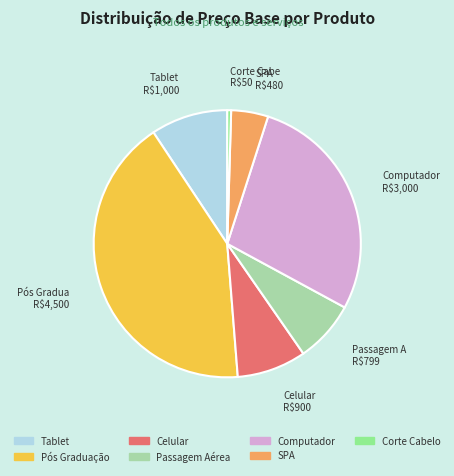

Is the sum of Computador and Tablet greater than half?

No